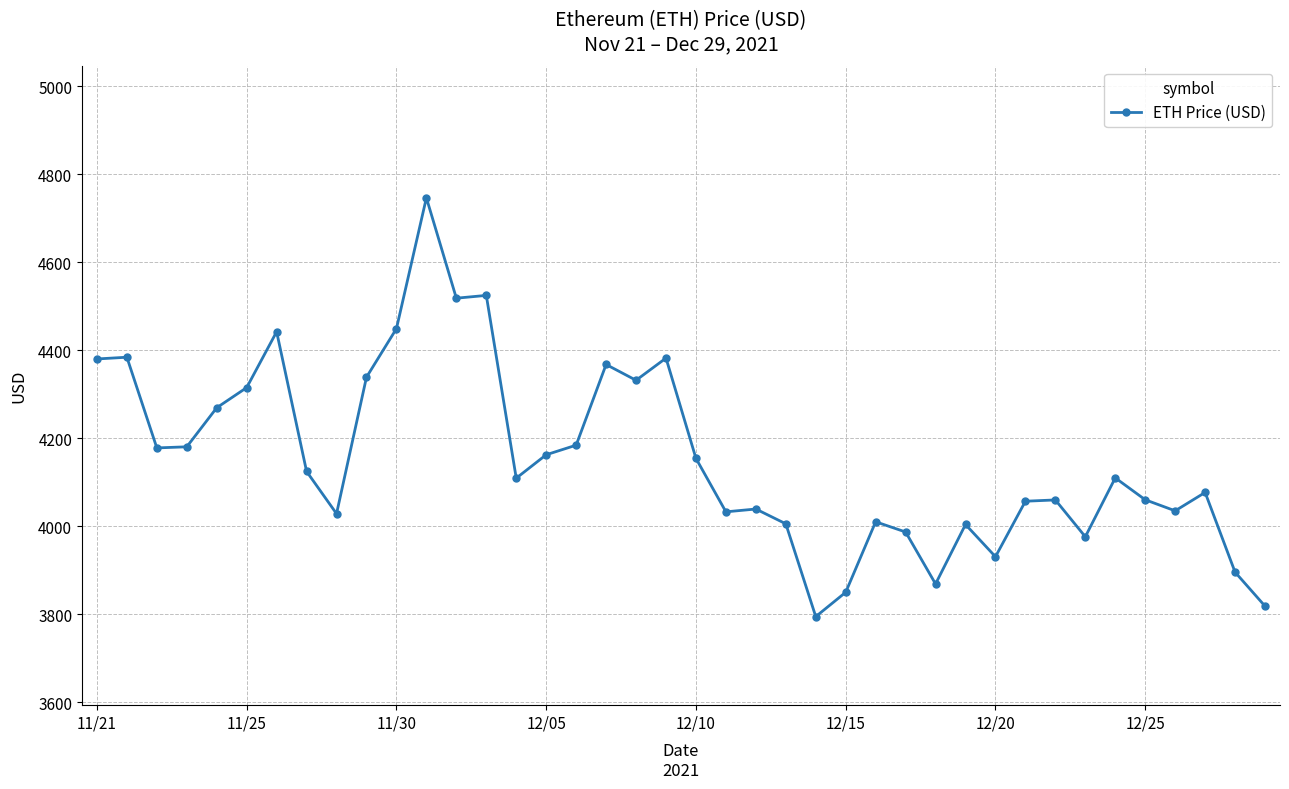

What is the smallest value displayed?

3794.3